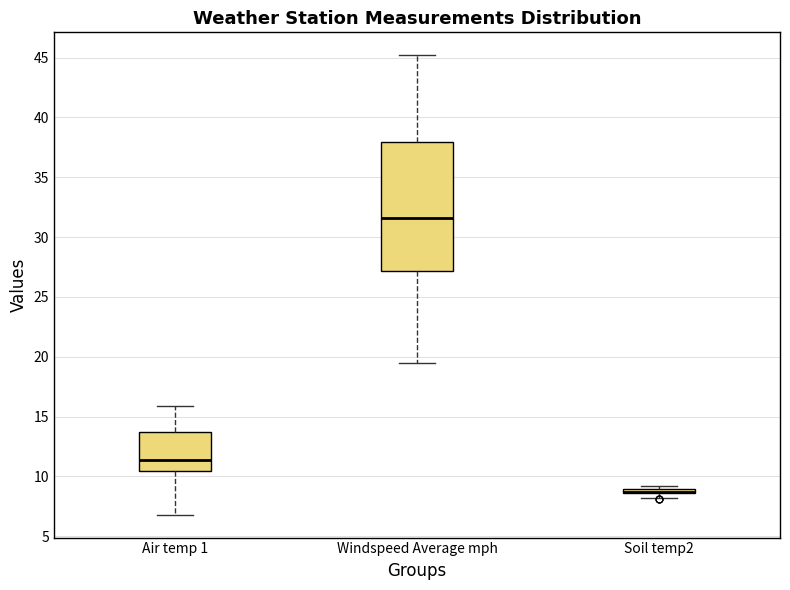

Comparing the boxes themselves (not the whiskers), which one is the tallest?

Windspeed Average mph